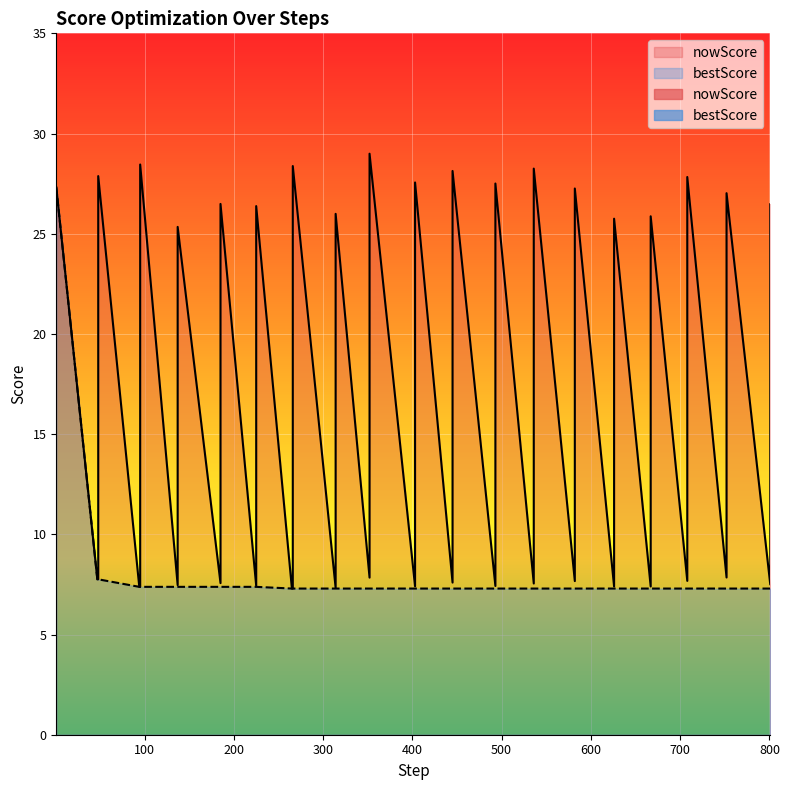

Is the value of bestScore at 445 greater than the value of nowScore at 225?

No